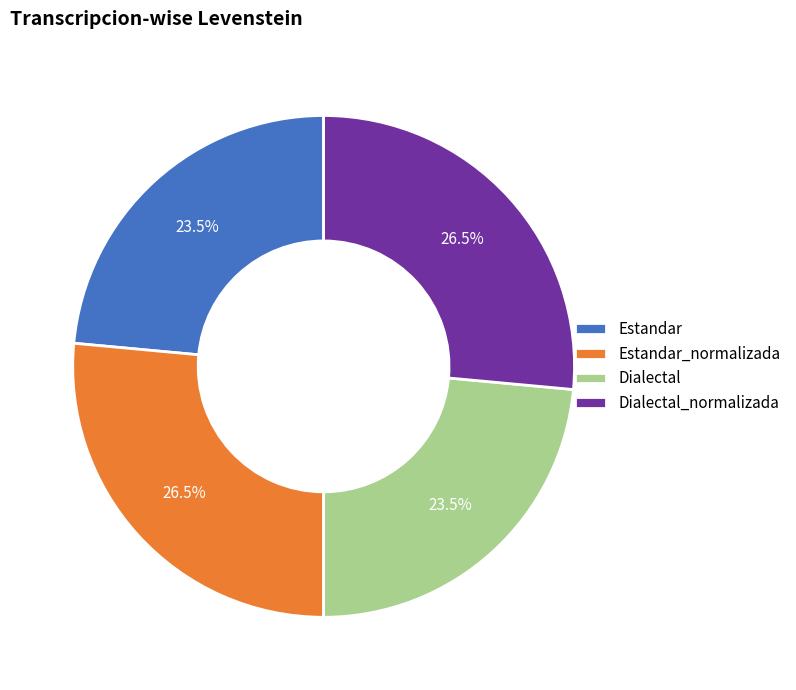

How many segments does this pie chart have?

4